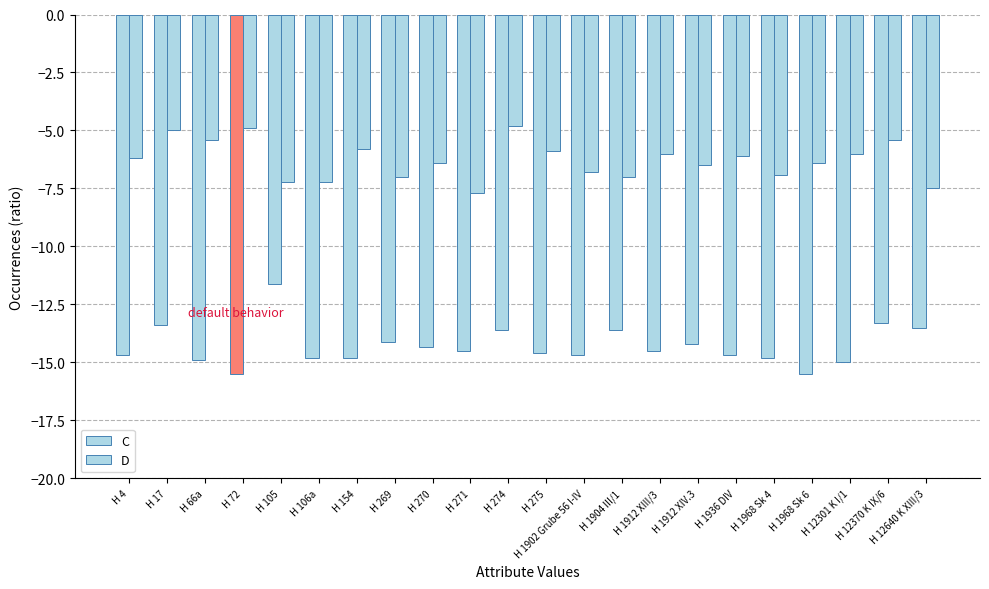

Are the bars horizontal?

No